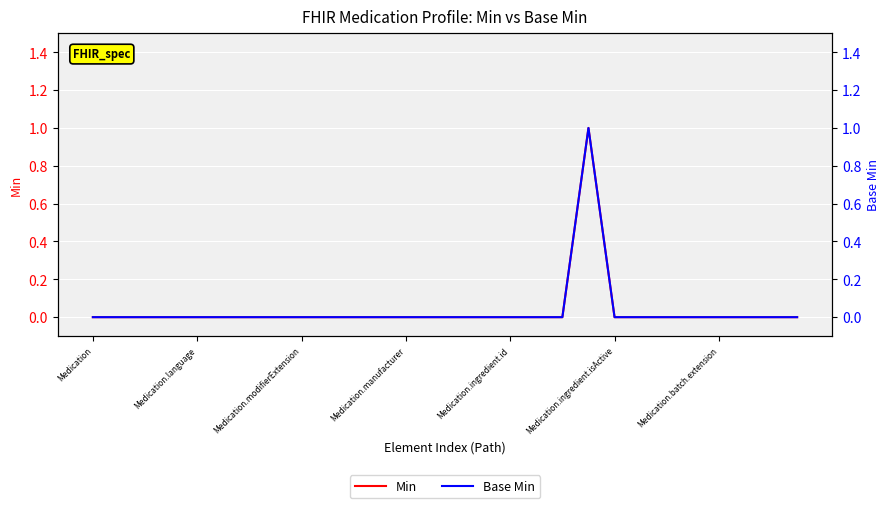

Which series changed the most between Medication.manufacturer and 19?

Min